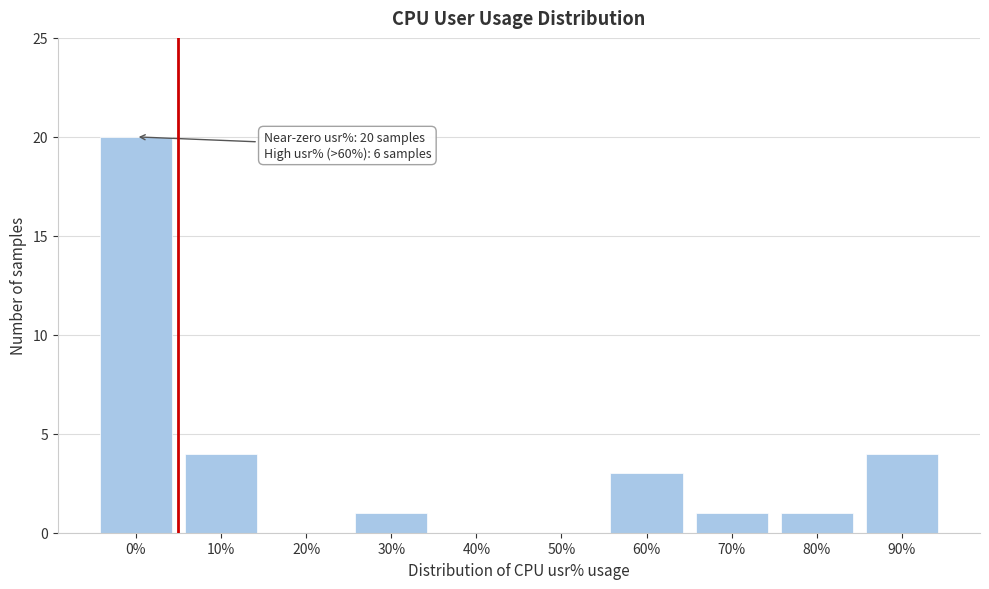

Reading right to left, list all the values displayed in this chart.

90%=4	80%=1	70%=1	60%=3	50%=0	40%=0	30%=1	20%=0	10%=4	0%=20